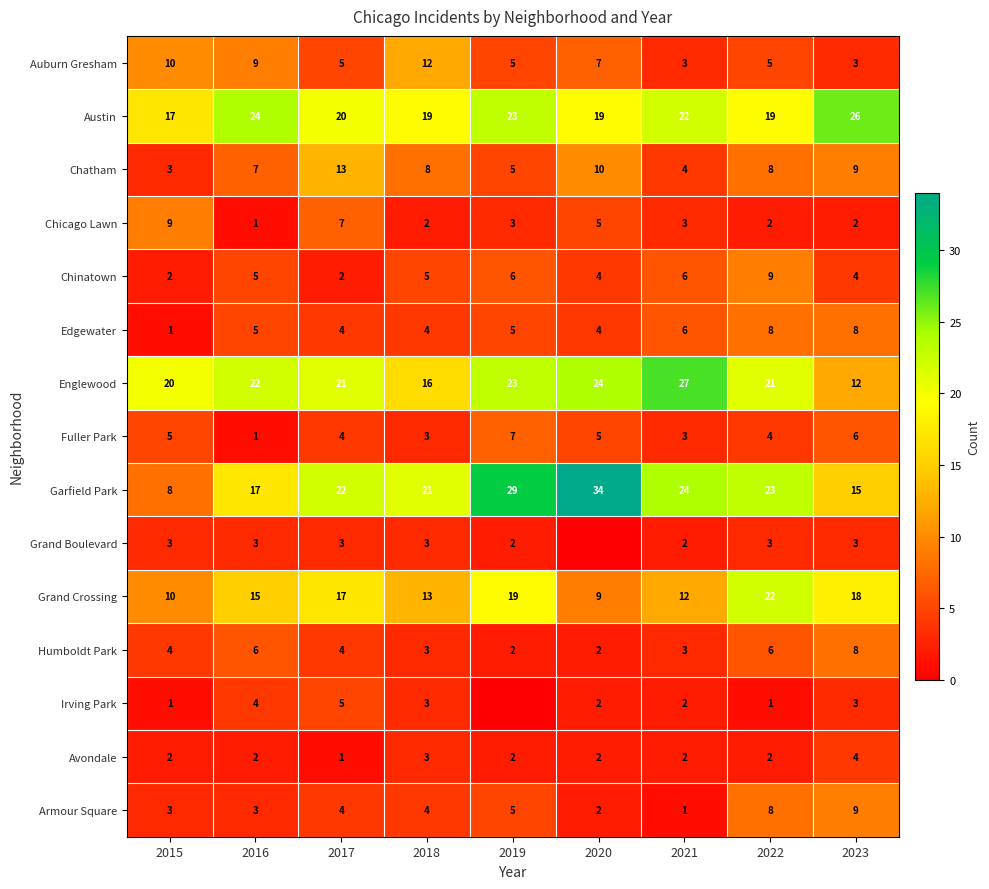

How many Austin values are between 19 and 23?

6